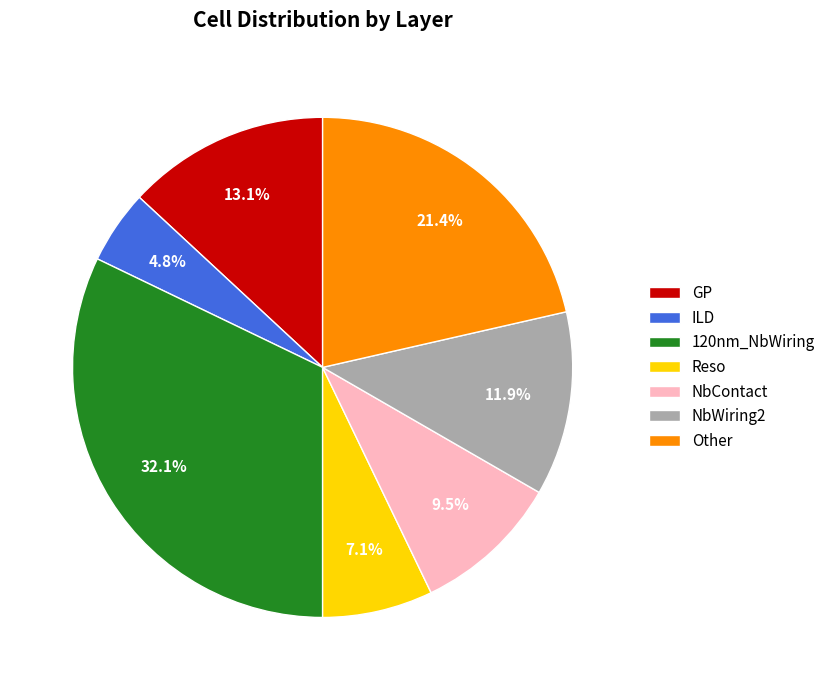

Is the sum of Reso and NbWiring2 greater than half?

No